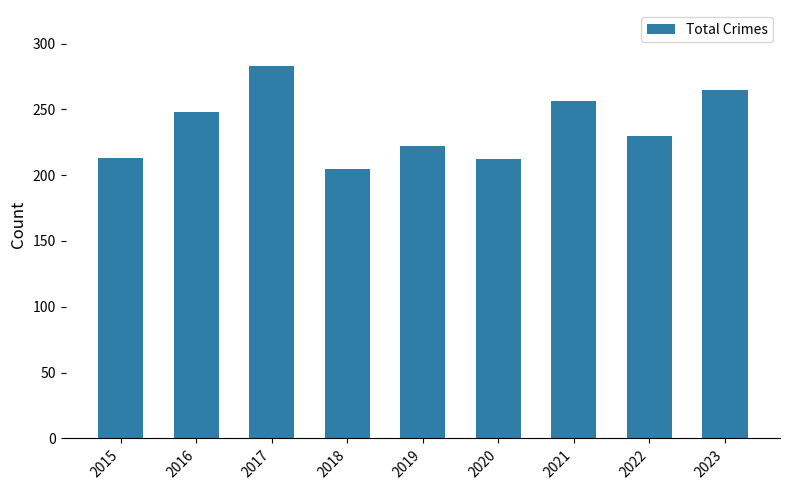

Which has a higher value, 2016 or 2017?

2017